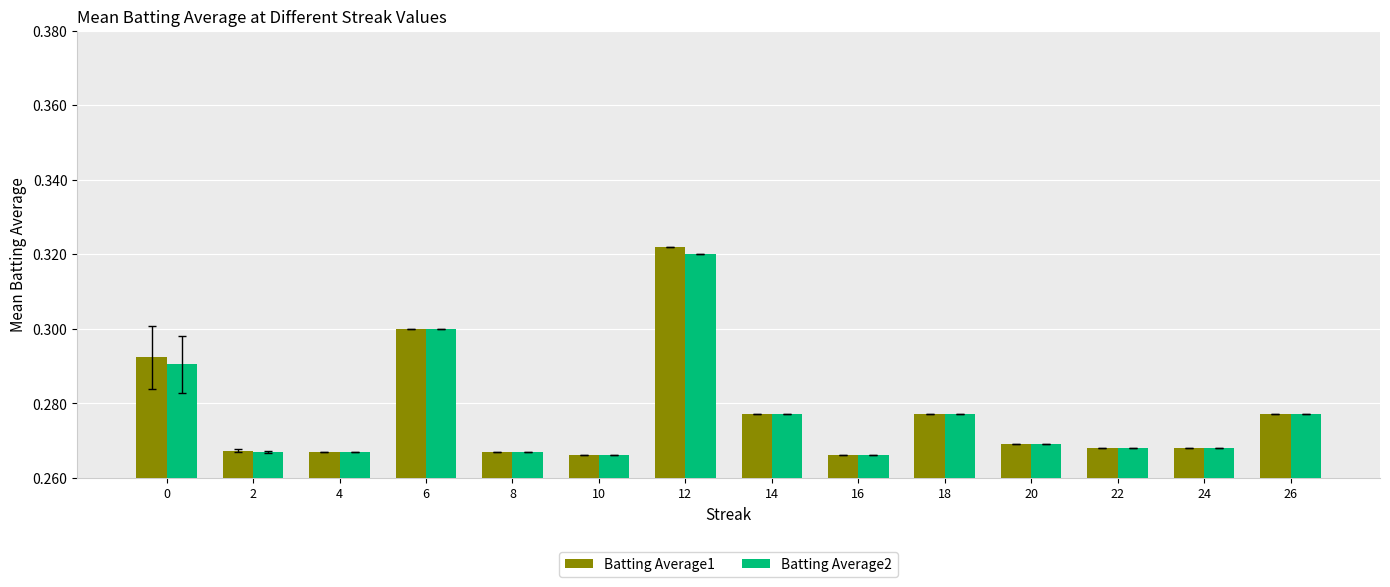

How many bars are there in total?

28